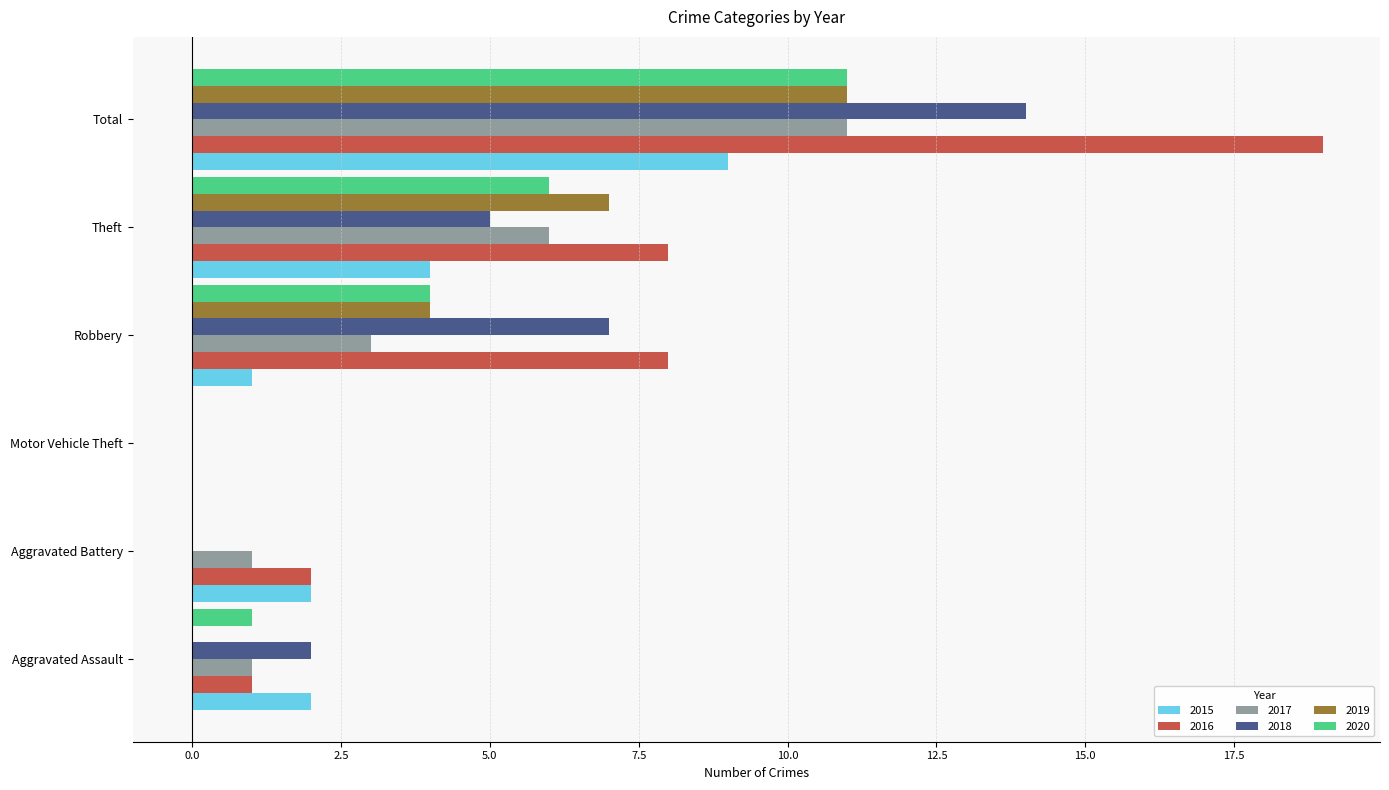

At which label is 2015 closest to 4?

Theft